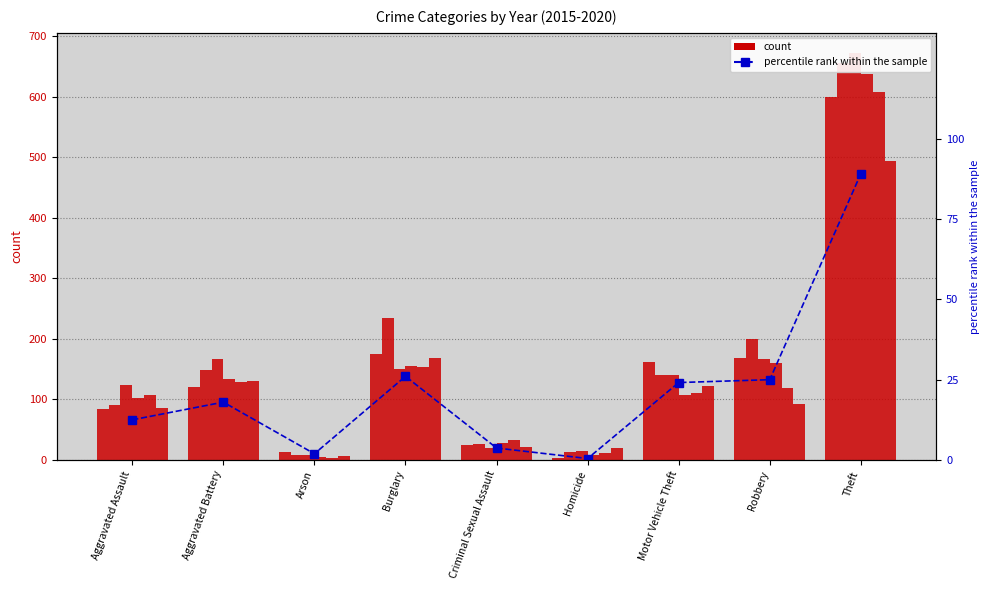

The value at Robbery is 11.9. True or false?

False